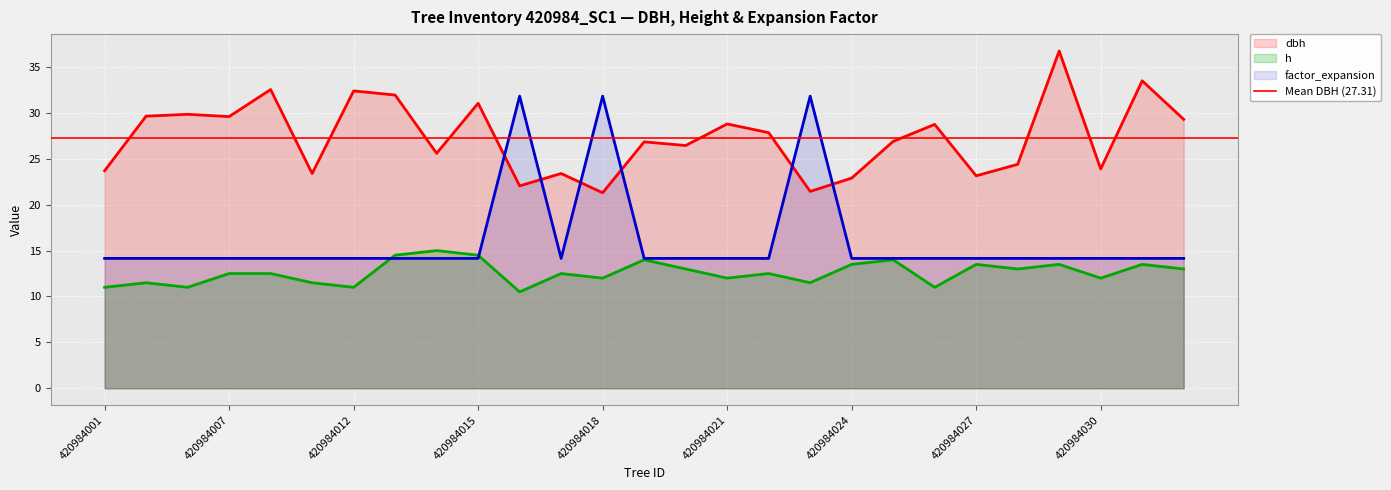

What is the sum of all factor_expansion values?

435.1